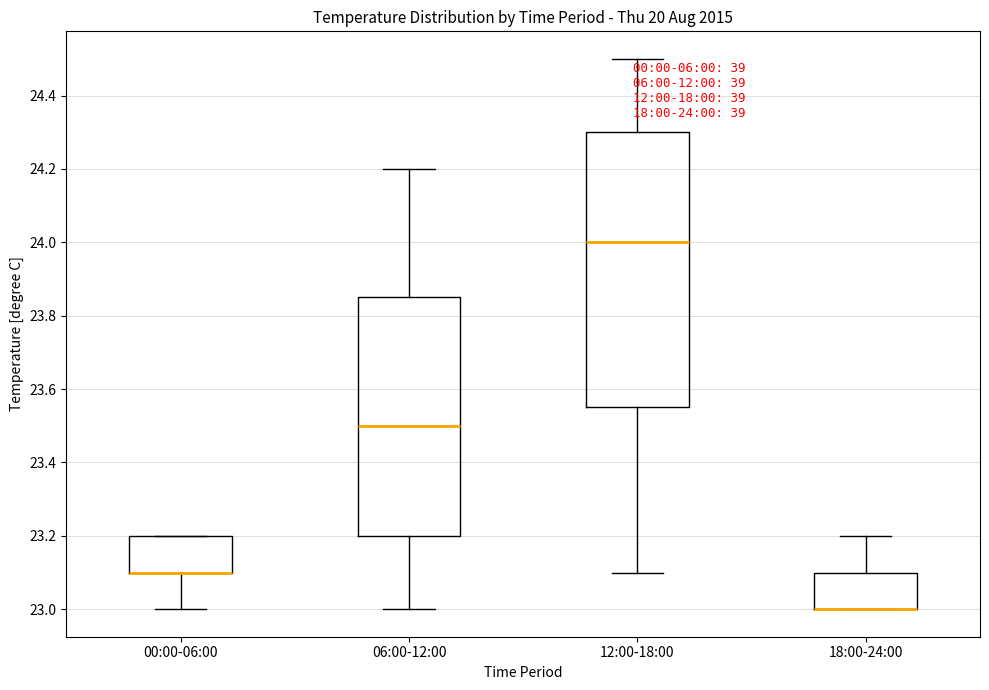

Which box is the tallest, from its lower edge to its upper edge?

12:00-18:00